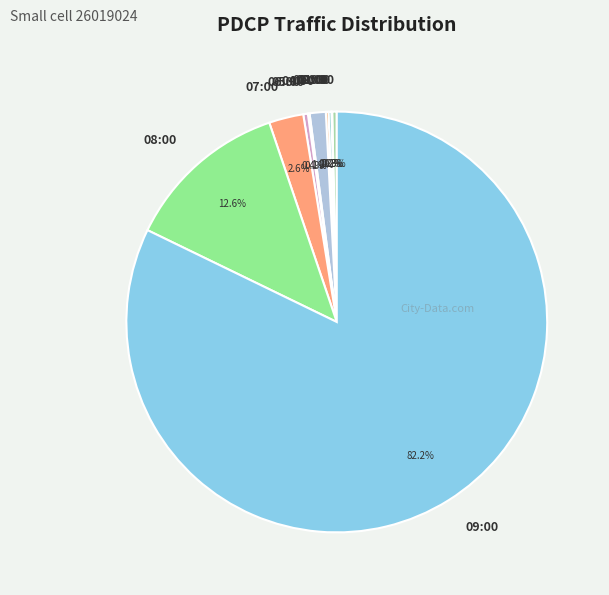

Between 04:00 and 07:00, which is larger?

07:00